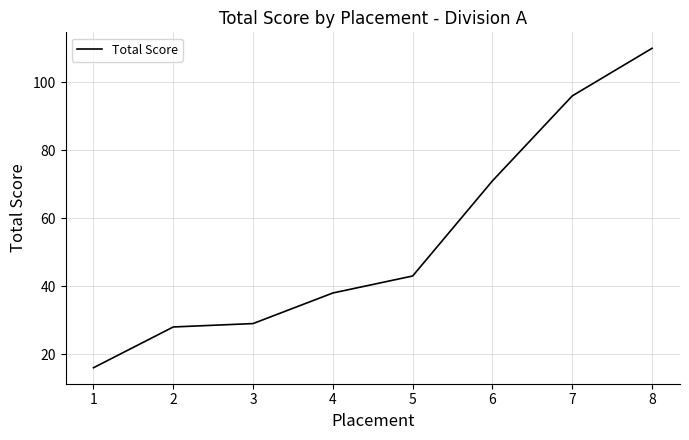

Reading right to left, transcribe all the data shown in this chart.

110	96	71	43	38	29	28	16